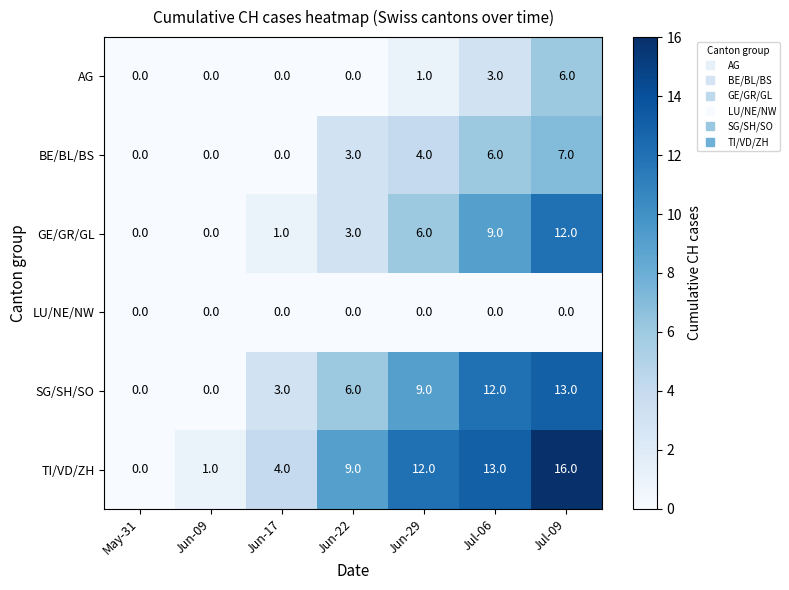

At which category is the sum across all series the highest?

Jul-09